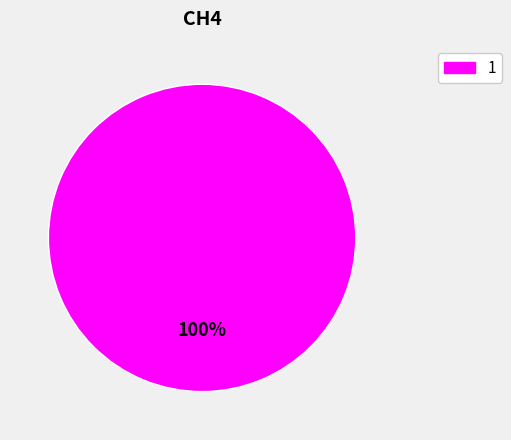

Which slice represents more than half of the pie?

1